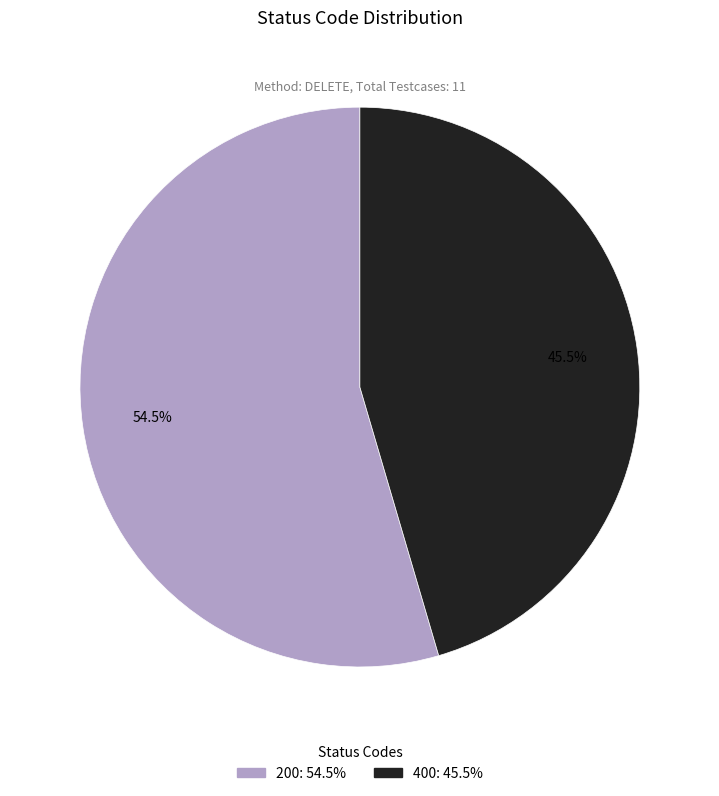

How many slices are in this pie chart?

2